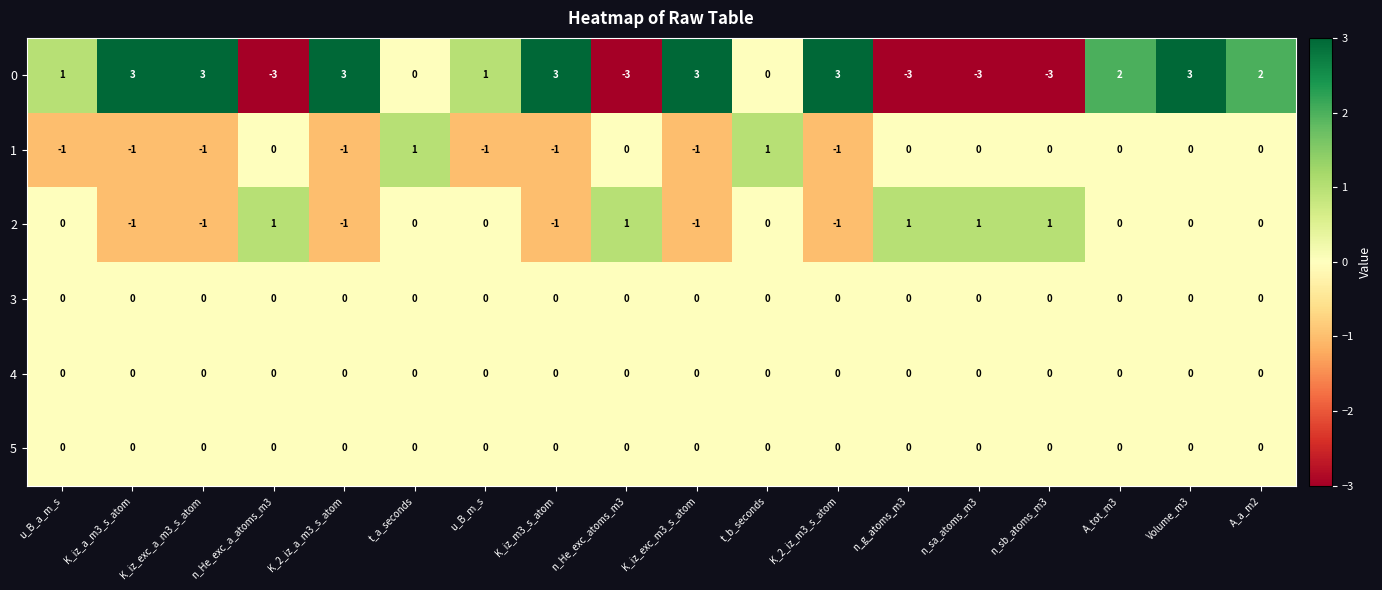

Count the number of data series in this chart.

6